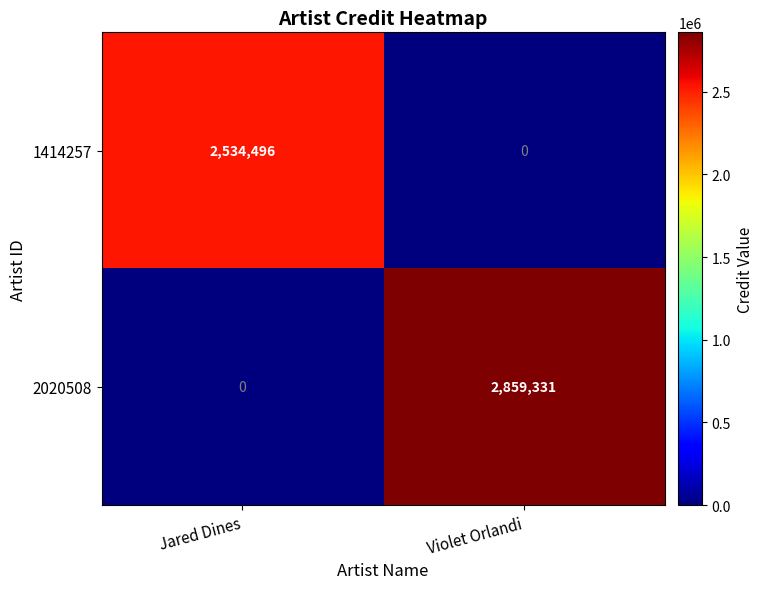

Reading left to right, transcribe all the data shown in this chart.

1414257: Jared Dines=2534496	Violet Orlandi=0
2020508: Jared Dines=0	Violet Orlandi=2859331